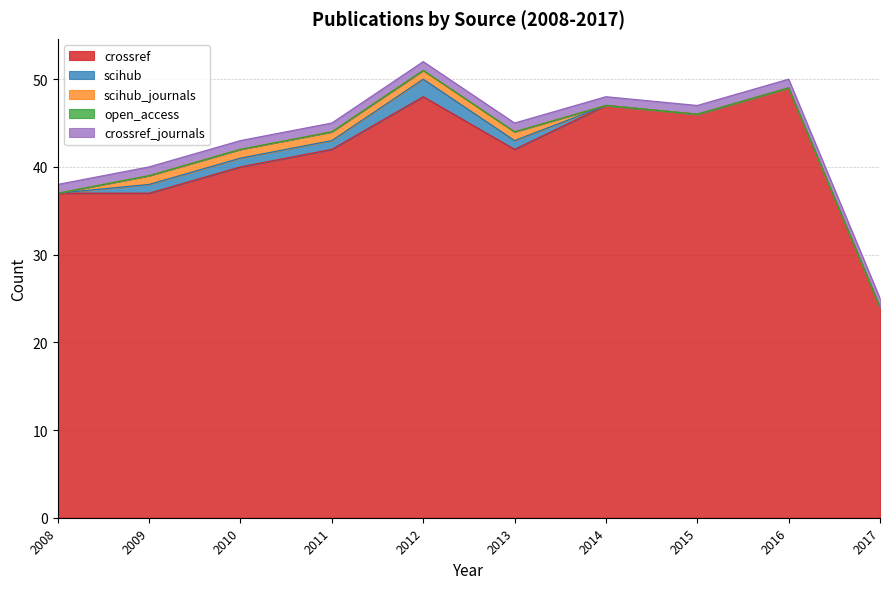

Is it true that scihub equals 2 at 2012?

True